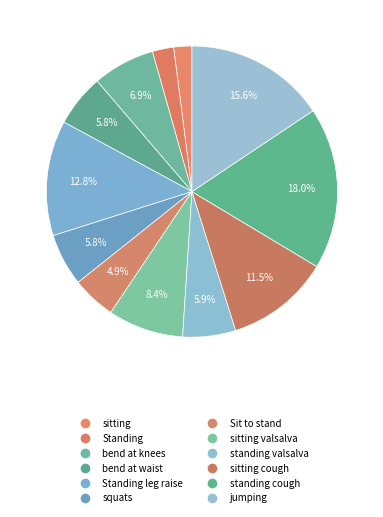

Count the number of slices in the pie.

12